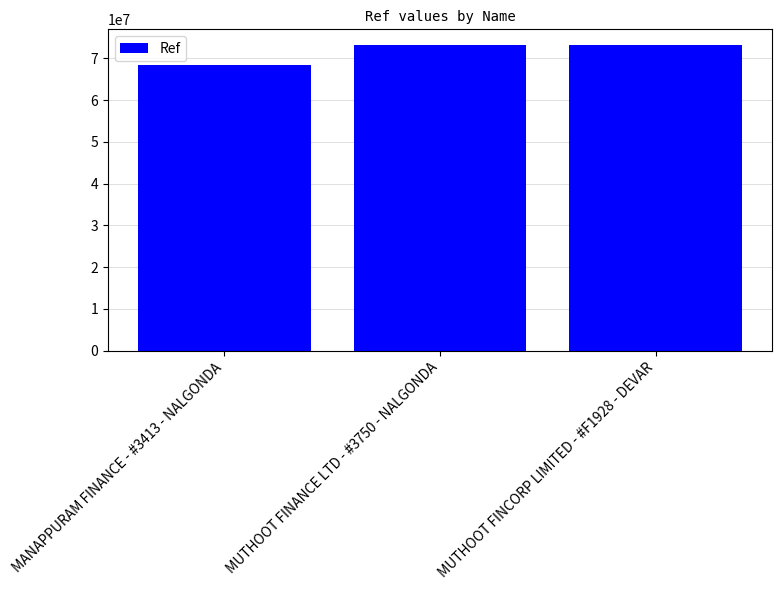

What is the label of the 1st bar from the right?

MUTHOOT FINCORP LIMITED - #F1928 - DEVAR